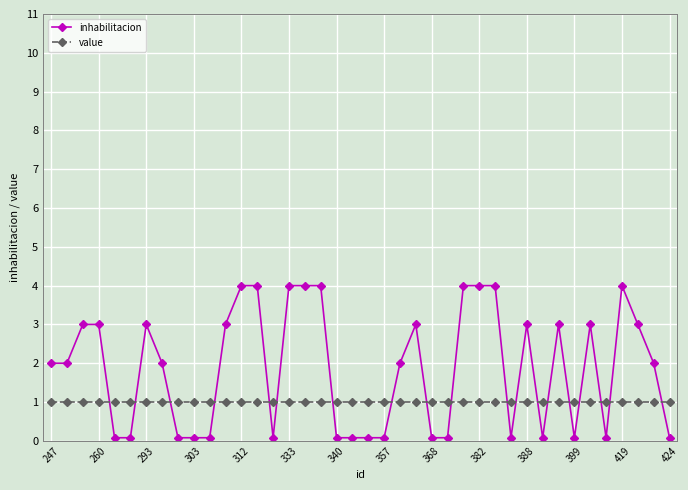

How many intersections are there between value and inhabilitacion?

19